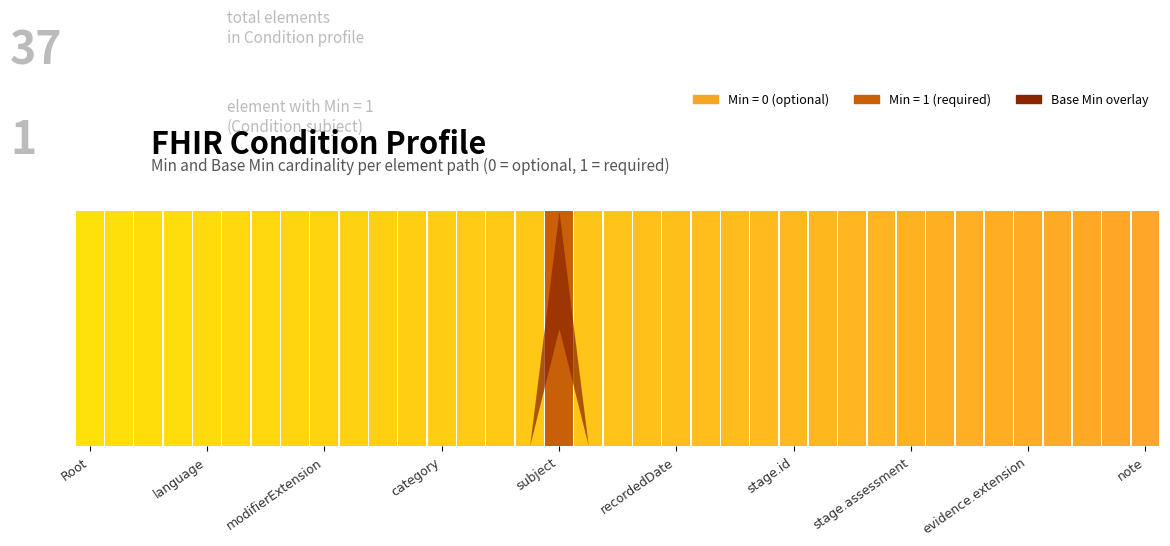

Count the Base Min values in the range 0 to 1.

37